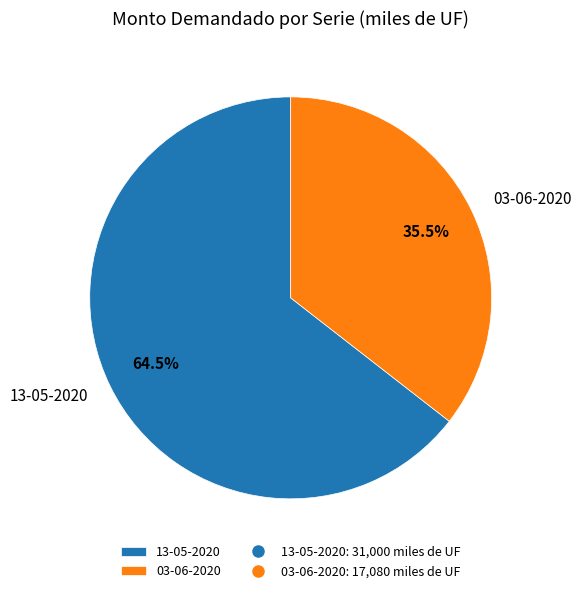

Which category has the smallest portion of the pie?

03-06-2020